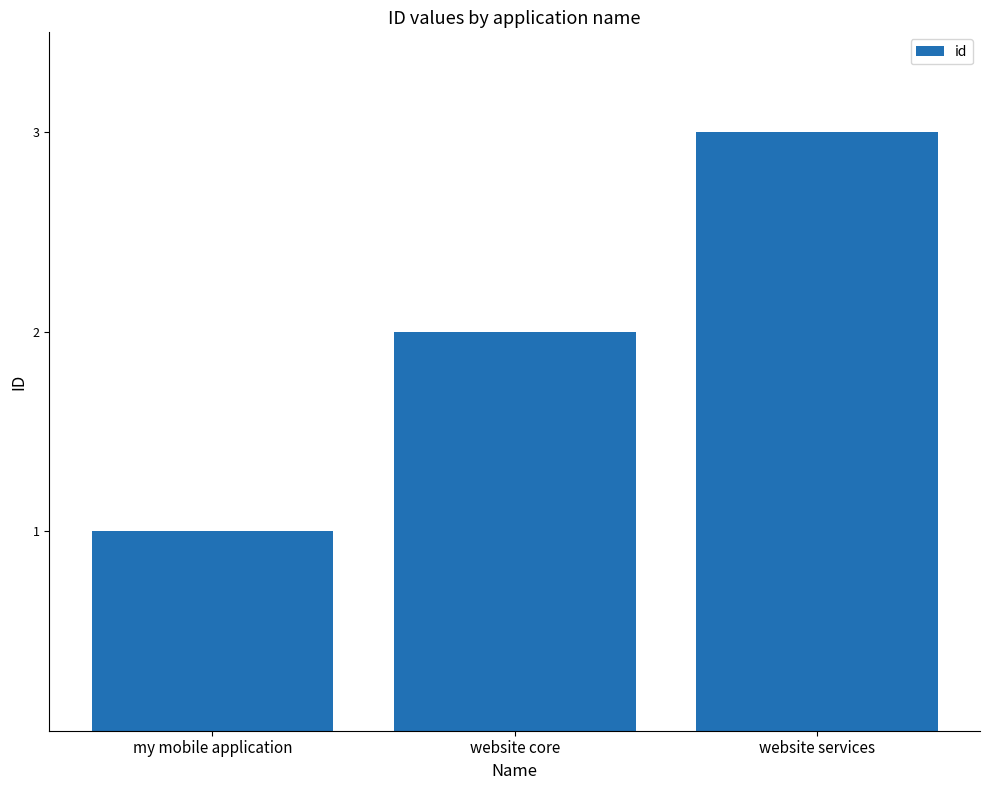

What is the difference between the second highest and minimum values?

1